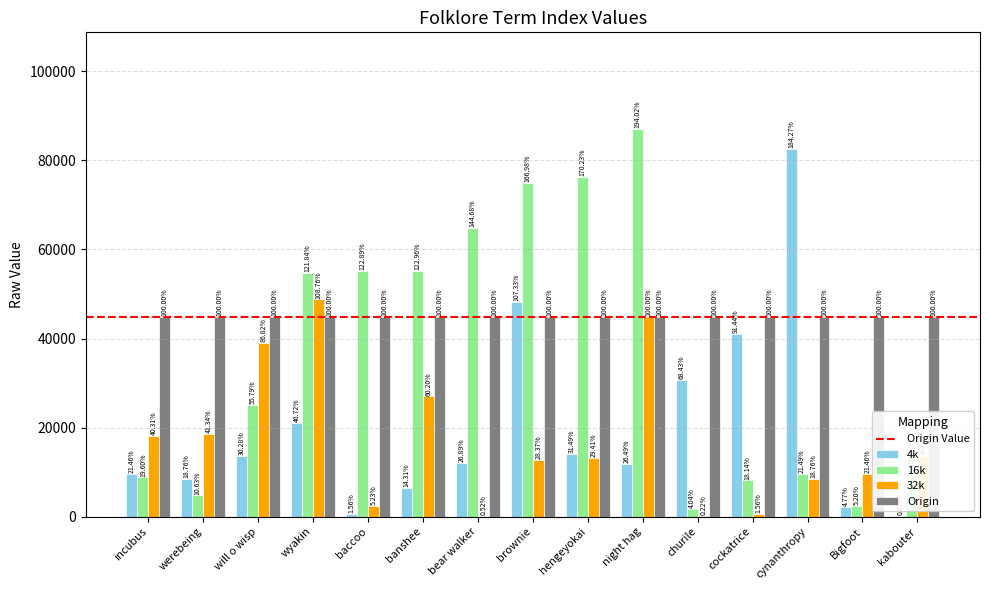

Are the bars horizontal?

No